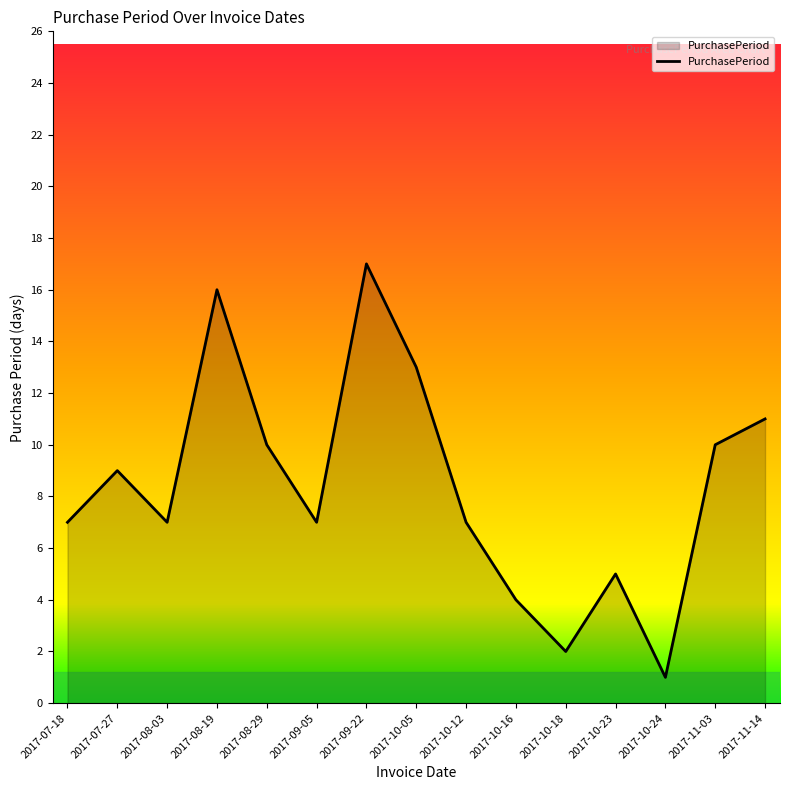

Approximately how many times larger is the value at 2017-10-05 compared to 2017-10-18?

6.5